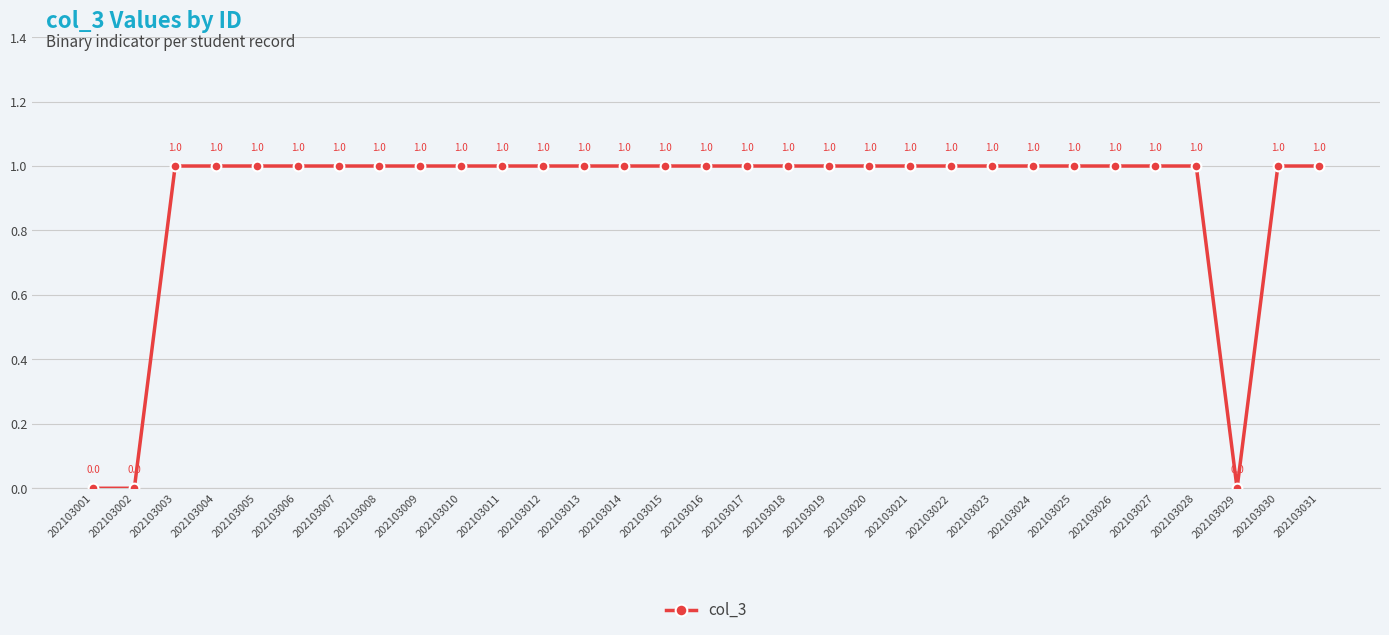

Count the values in the range 1 to 2.

28